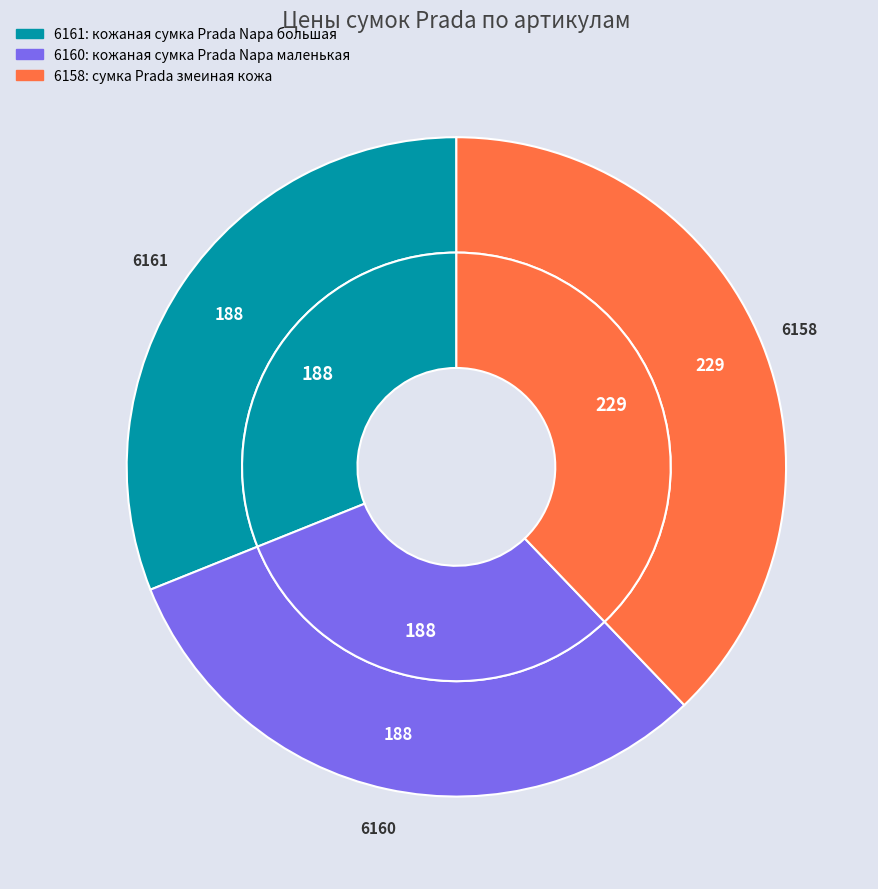

Count the number of slices in the pie.

3